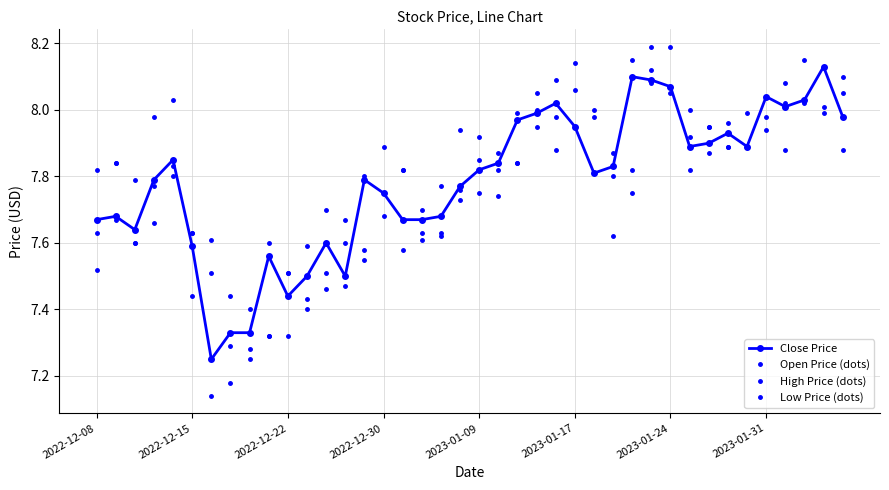

Count the number of categories in the chart.

40